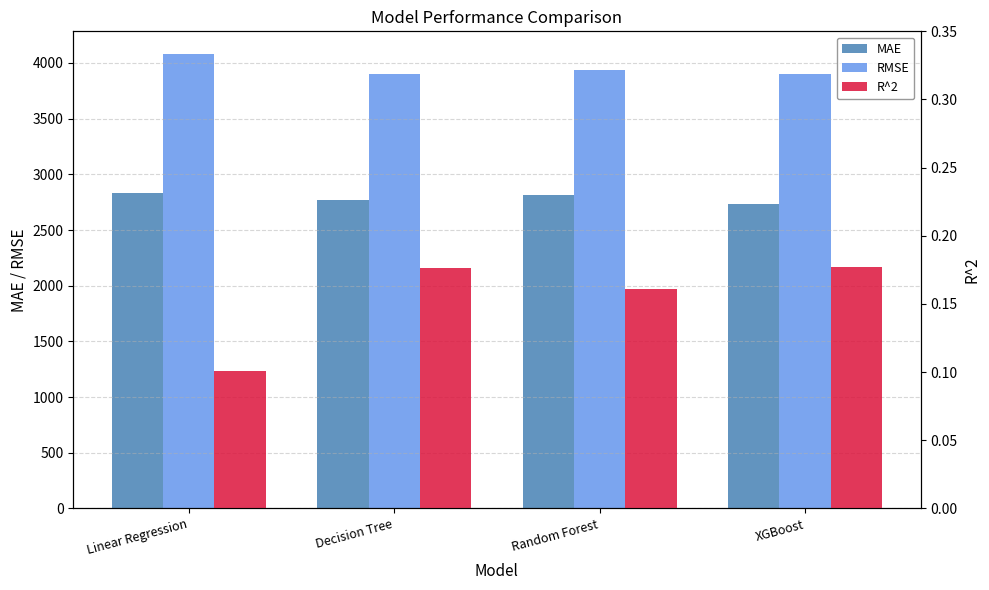

At which category is the sum across all series the highest?

Linear Regression